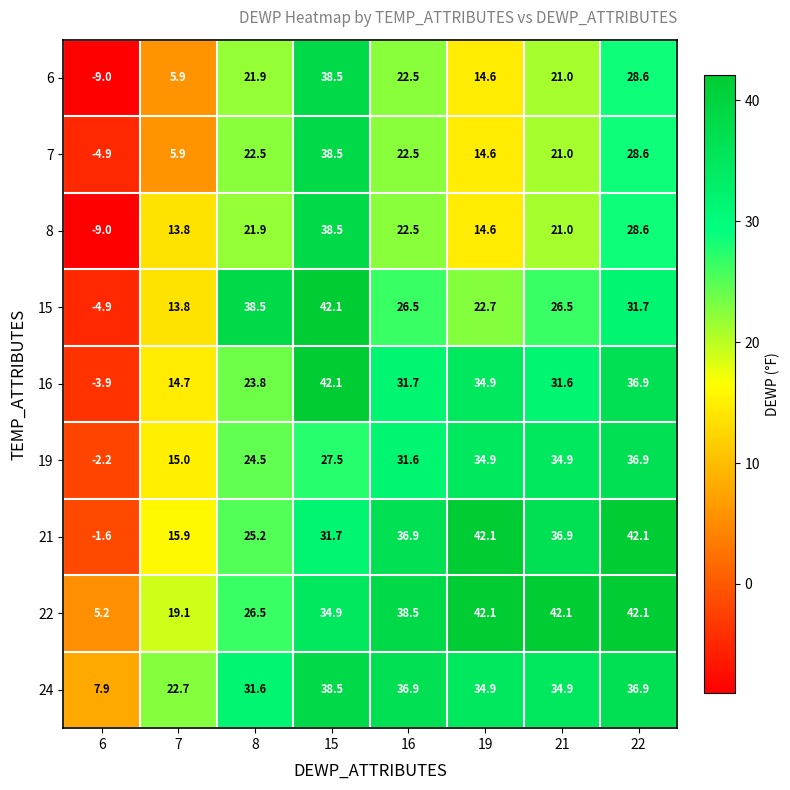

How many positive values does the 7 series have?

7